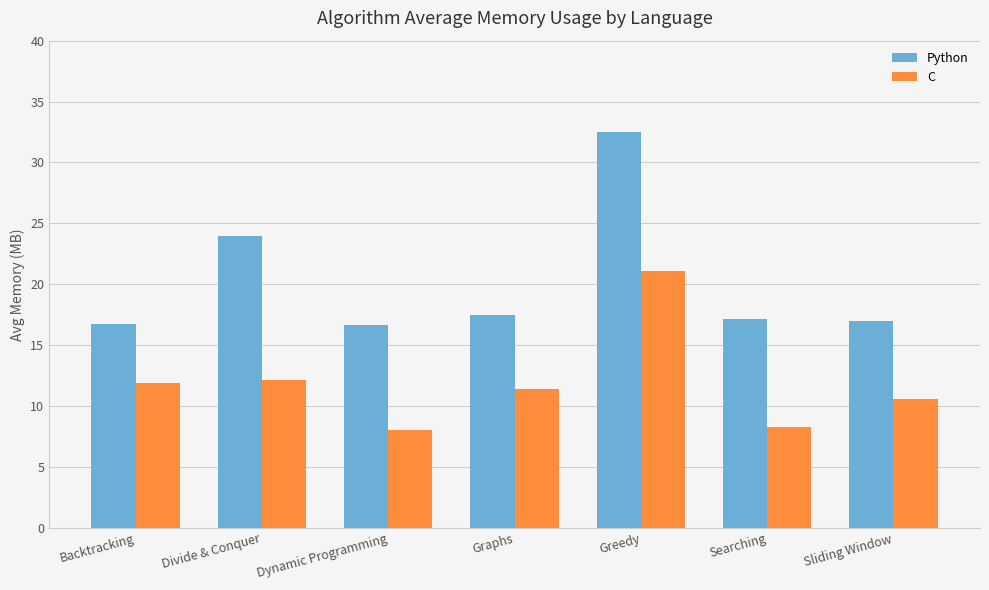

What is the difference between the highest and lowest values at Sliding Window?

6.4